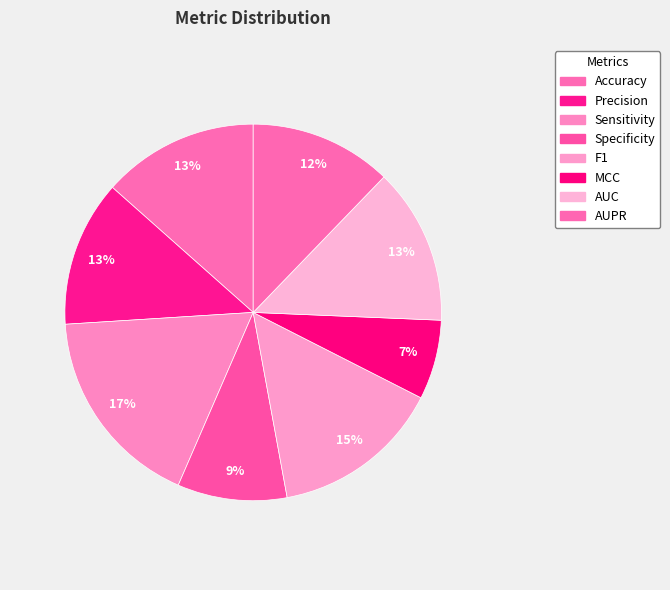

Is there any slice that represents more than half of the pie?

No